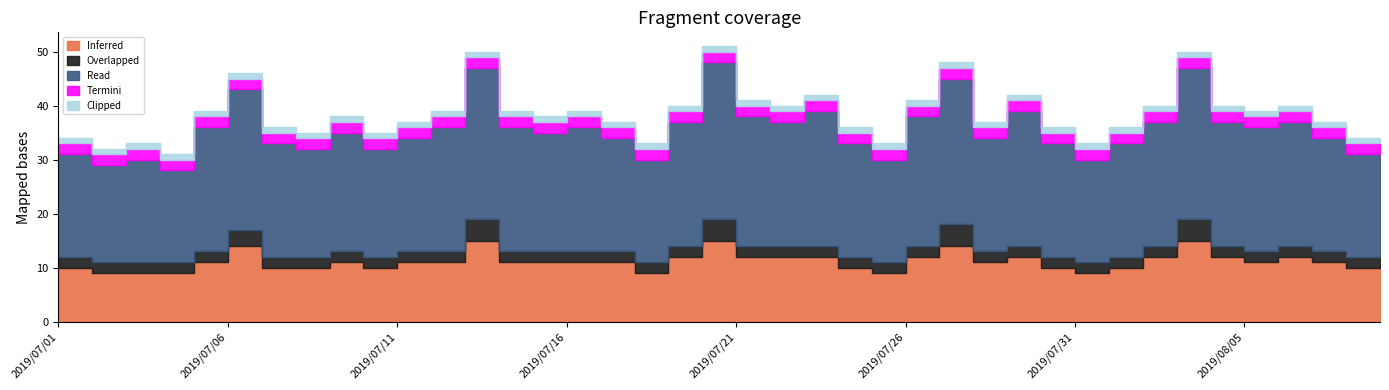

What are all the series names shown in the legend?

Inferred, Overlapped, Read, Termini, Clipped